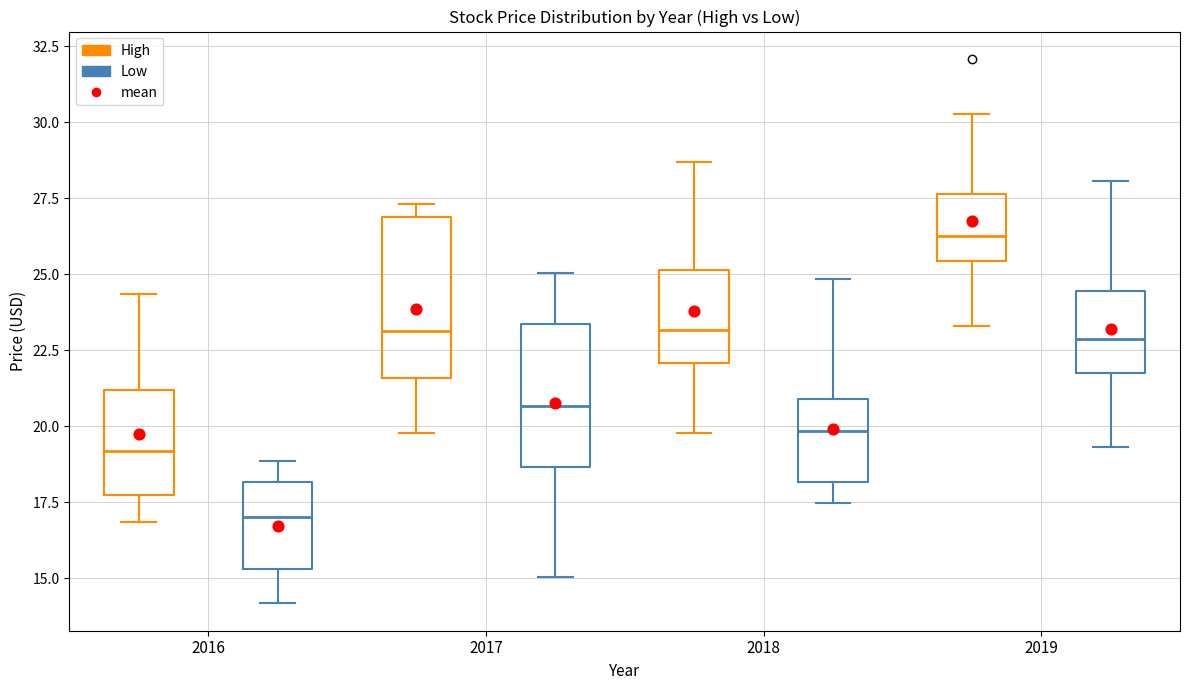

Reading left to right, transcribe this box plot: for each box, give where its median line is, the range the box spans, and where its two whiskers end, as read against the y-axis. The values are not printed on the chart, so give them approximately, as read against the axis.

2016 (High): median 19.0, box 17.5 to 21.0, whiskers 17.0 to 24.5
2016 (Low): median 17.0, box 15.5 to 18.0, whiskers 14.0 to 19.0
2017 (High): median 23.0, box 21.5 to 27.0, whiskers 20.0 to 27.5
2017 (Low): median 20.5, box 18.5 to 23.5, whiskers 15.0 to 25.0
2018 (High): median 23.0, box 22.0 to 25.0, whiskers 20.0 to 28.5
2018 (Low): median 20.0, box 18.0 to 21.0, whiskers 17.5 to 25.0
2019 (High): median 26.5, box 25.5 to 27.5, whiskers 23.5 to 30.5
2019 (Low): median 23.0, box 22.0 to 24.5, whiskers 19.5 to 28.0